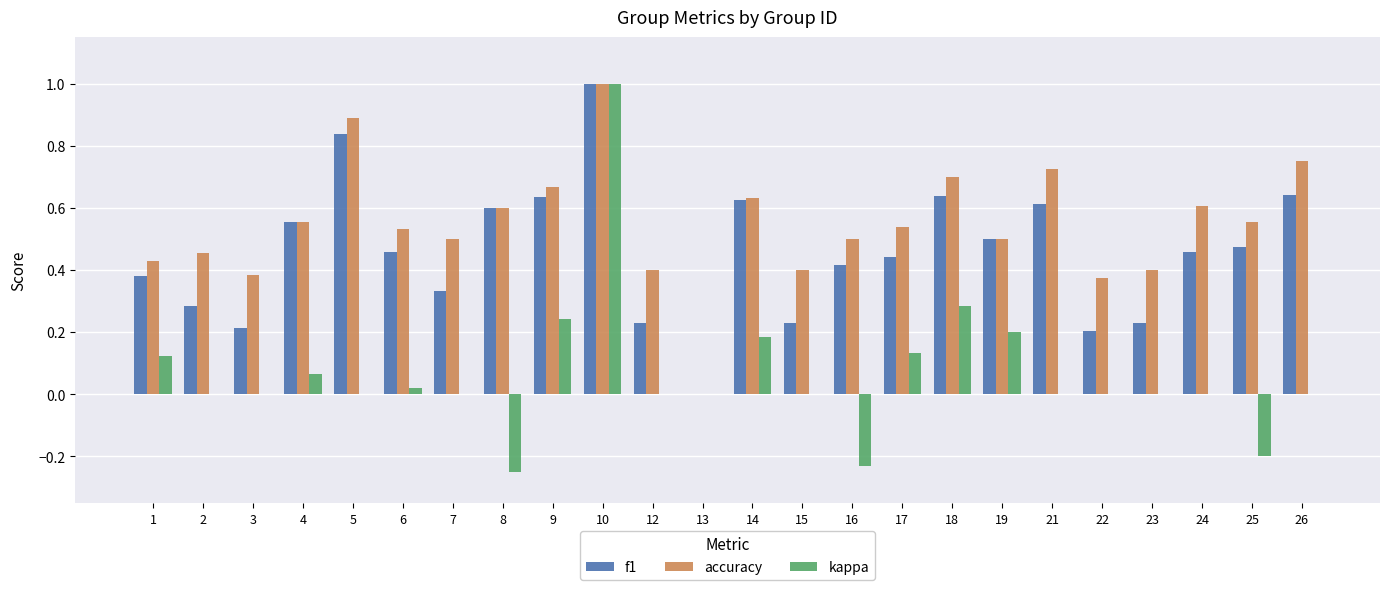

The value of accuracy at 21 is 1.1. True or false?

False